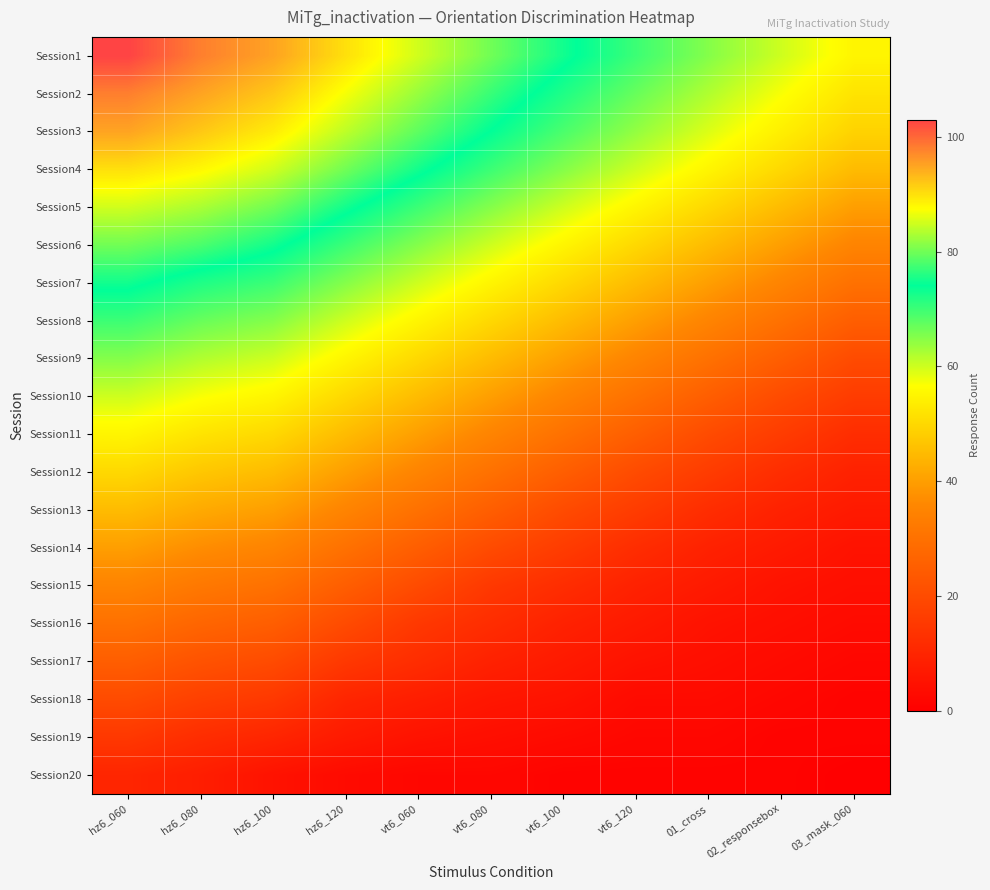

Reading left to right, transcribe all the data shown in this chart.

Session1: hz6_060=103	hz6_080=98	hz6_100=95	hz6_120=90	vt6_060=85	vt6_080=80	vt6_100=75	vt6_120=70	01_cross=65	02_responsebox=60	03_mask_060=55
Session2: hz6_060=98	hz6_080=95	hz6_100=92	hz6_120=87	vt6_060=82	vt6_080=77	vt6_100=72	vt6_120=67	01_cross=62	02_responsebox=57	03_mask_060=52
Session3: hz6_060=95	hz6_080=92	hz6_100=89	hz6_120=84	vt6_060=79	vt6_080=74	vt6_100=69	vt6_120=64	01_cross=59	02_responsebox=54	03_mask_060=49
Session4: hz6_060=90	hz6_080=88	hz6_100=85	hz6_120=80	vt6_060=75	vt6_080=70	vt6_100=65	vt6_120=60	01_cross=55	02_responsebox=50	03_mask_060=45
Session5: hz6_060=85	hz6_080=83	hz6_100=80	hz6_120=75	vt6_060=70	vt6_080=65	vt6_100=60	vt6_120=55	01_cross=50	02_responsebox=45	03_mask_060=40
Session6: hz6_060=80	hz6_080=78	hz6_100=75	hz6_120=70	vt6_060=65	vt6_080=60	vt6_100=55	vt6_120=50	01_cross=45	02_responsebox=40	03_mask_060=35
Session7: hz6_060=75	hz6_080=72	hz6_100=70	hz6_120=65	vt6_060=60	vt6_080=55	vt6_100=50	vt6_120=45	01_cross=40	02_responsebox=35	03_mask_060=30
Session8: hz6_060=70	hz6_080=67	hz6_100=65	hz6_120=60	vt6_060=55	vt6_080=50	vt6_100=45	vt6_120=40	01_cross=35	02_responsebox=30	03_mask_060=25
Session9: hz6_060=65	hz6_080=62	hz6_100=60	hz6_120=55	vt6_060=50	vt6_080=45	vt6_100=40	vt6_120=35	01_cross=30	02_responsebox=25	03_mask_060=20
Session10: hz6_060=60	hz6_080=57	hz6_100=55	hz6_120=50	vt6_060=45	vt6_080=40	vt6_100=35	vt6_120=30	01_cross=25	02_responsebox=20	03_mask_060=16
Session11: hz6_060=55	hz6_080=52	hz6_100=50	hz6_120=45	vt6_060=40	vt6_080=35	vt6_100=30	vt6_120=25	01_cross=20	02_responsebox=16	03_mask_060=12
Session12: hz6_060=50	hz6_080=47	hz6_100=45	hz6_120=40	vt6_060=35	vt6_080=30	vt6_100=25	vt6_120=20	01_cross=16	02_responsebox=12	03_mask_060=9
Session13: hz6_060=45	hz6_080=42	hz6_100=40	hz6_120=35	vt6_060=30	vt6_080=25	vt6_100=20	vt6_120=16	01_cross=12	02_responsebox=9	03_mask_060=7
Session14: hz6_060=40	hz6_080=37	hz6_100=35	hz6_120=30	vt6_060=25	vt6_080=20	vt6_100=16	vt6_120=12	01_cross=9	02_responsebox=7	03_mask_060=5
Session15: hz6_060=35	hz6_080=32	hz6_100=30	hz6_120=25	vt6_060=20	vt6_080=15	vt6_100=12	vt6_120=9	01_cross=7	02_responsebox=5	03_mask_060=4
Session16: hz6_060=30	hz6_080=27	hz6_100=25	hz6_120=20	vt6_060=15	vt6_080=12	vt6_100=9	vt6_120=7	01_cross=5	02_responsebox=4	03_mask_060=3
Session17: hz6_060=25	hz6_080=22	hz6_100=20	hz6_120=15	vt6_060=12	vt6_080=9	vt6_100=7	vt6_120=5	01_cross=4	02_responsebox=3	03_mask_060=2
Session18: hz6_060=20	hz6_080=17	hz6_100=15	hz6_120=10	vt6_060=8	vt6_080=6	vt6_100=5	vt6_120=3	01_cross=3	02_responsebox=2	03_mask_060=1
Session19: hz6_060=15	hz6_080=12	hz6_100=10	hz6_120=7	vt6_060=5	vt6_080=4	vt6_100=3	vt6_120=2	01_cross=2	02_responsebox=1	03_mask_060=1
Session20: hz6_060=10	hz6_080=8	hz6_100=5	hz6_120=3	vt6_060=2	vt6_080=2	vt6_100=1	vt6_120=1	01_cross=1	02_responsebox=1	03_mask_060=0